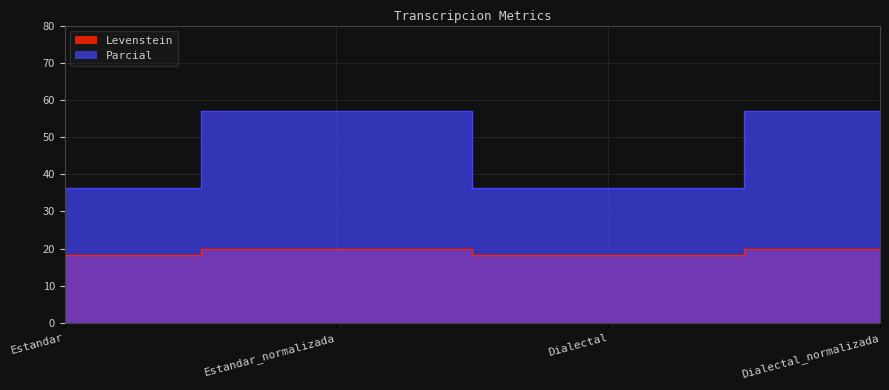

What is the maximum value for Levenstein?

20.0